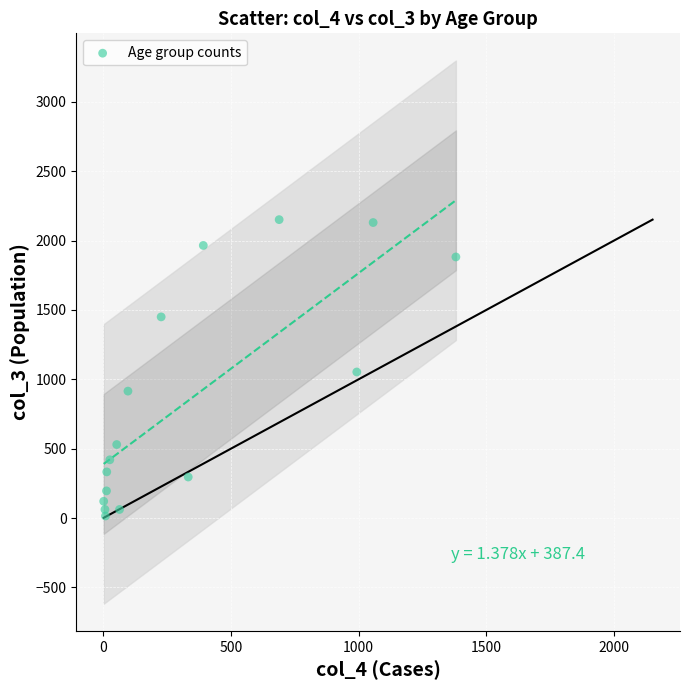

What is the range of Y values (max minus min)?

2136